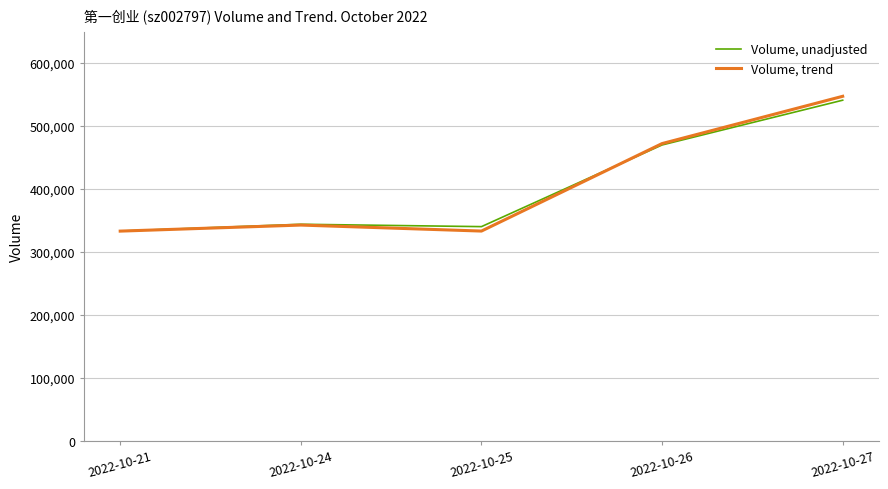

At how many categories does at least one series exceed 433239?

2